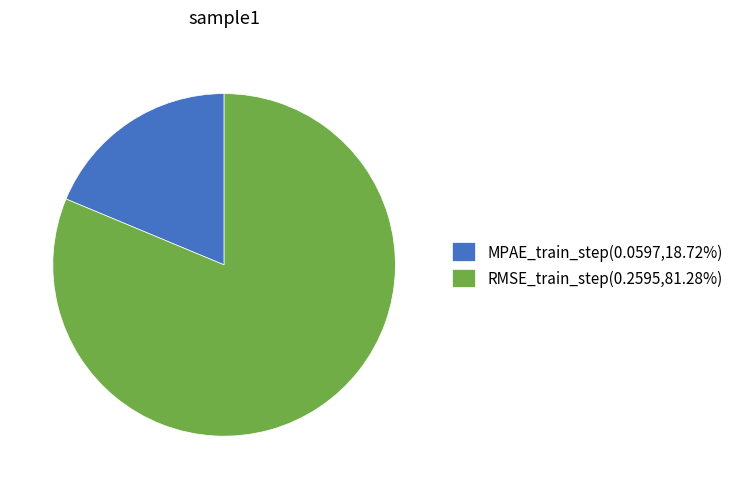

Which slice is the smallest?

MPAE_train_step